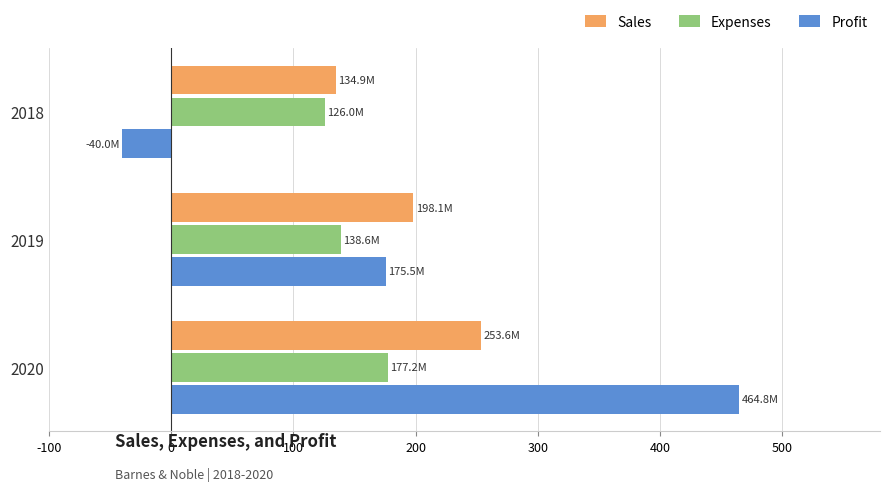

What are all the series names shown in the legend?

Sales, Expenses, Profit